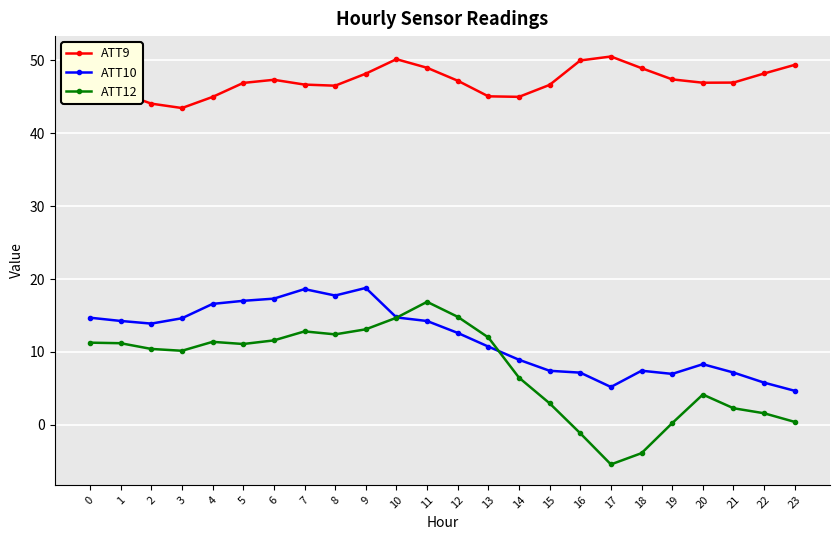

True or false: ATT9 has more than 2 interior local peaks.

True